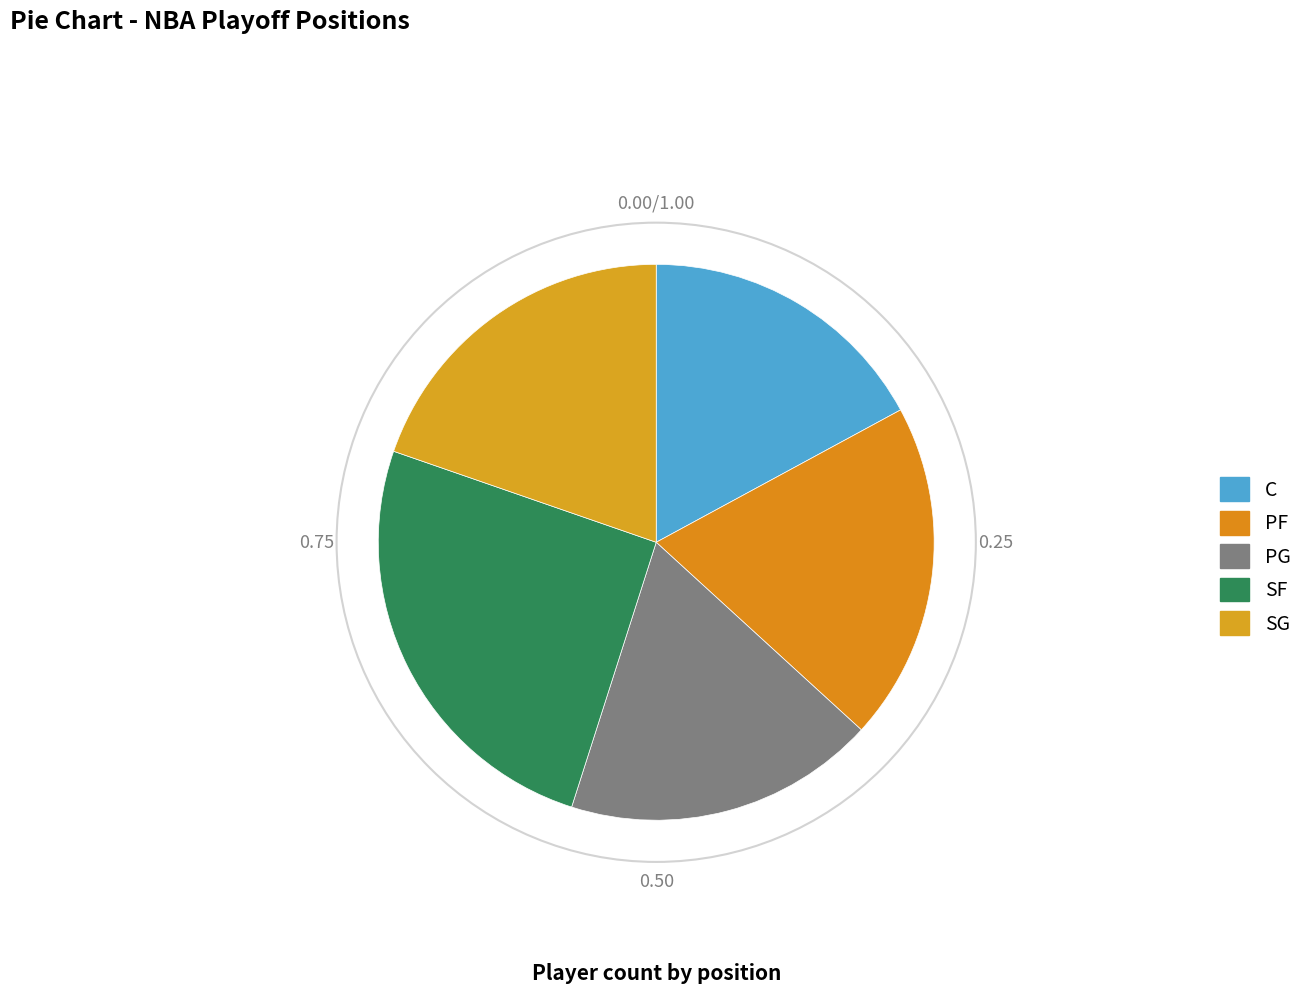

Count the number of slices in the pie.

5